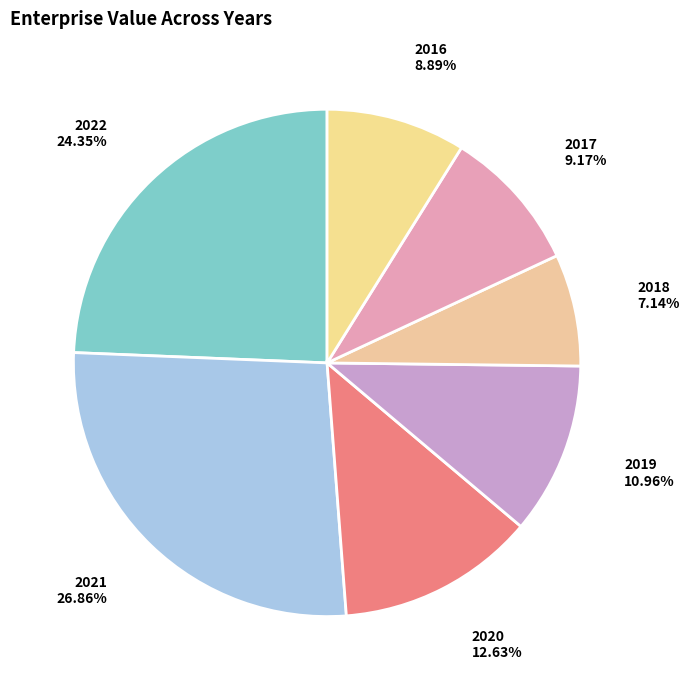

True or false: 2016 accounts for 9% of the total.

True